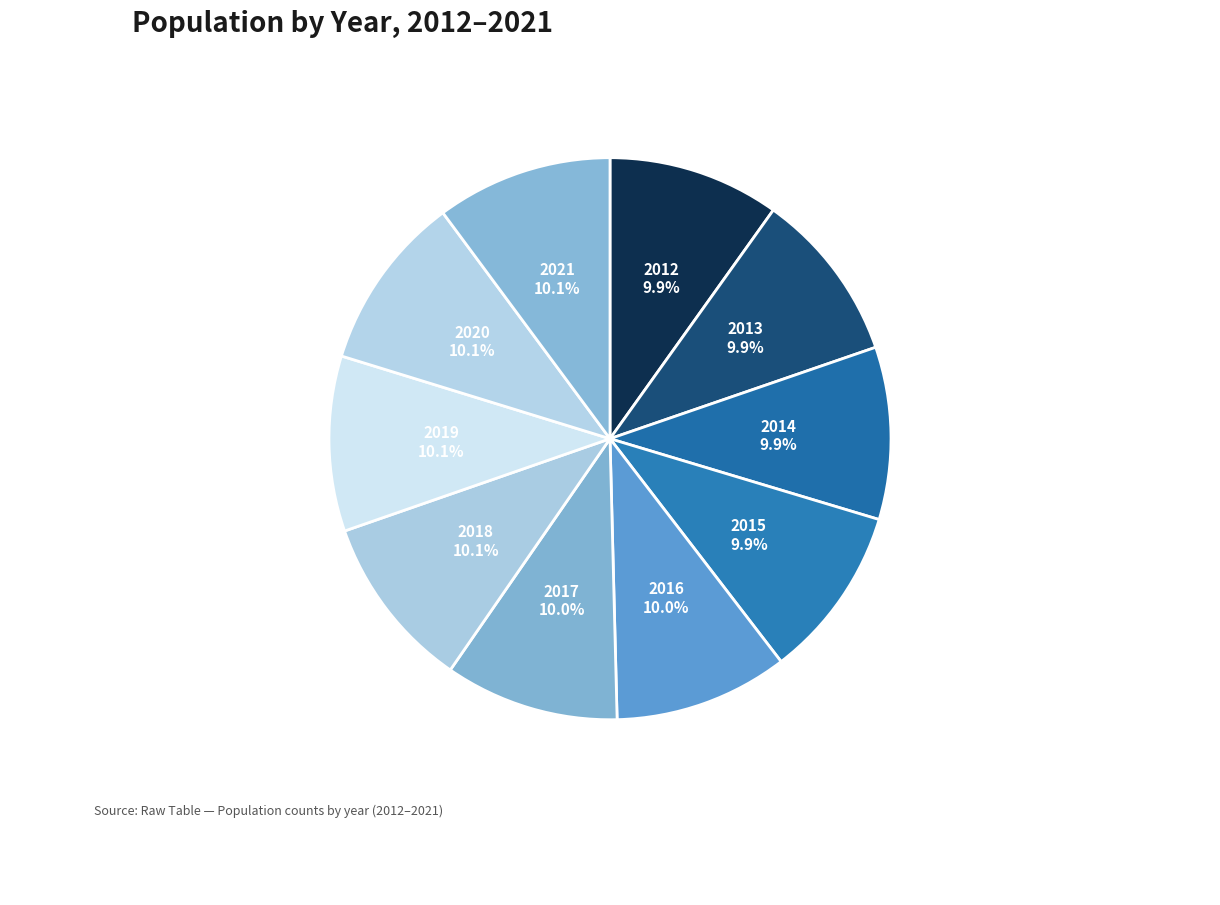

How many segments does this pie chart have?

10